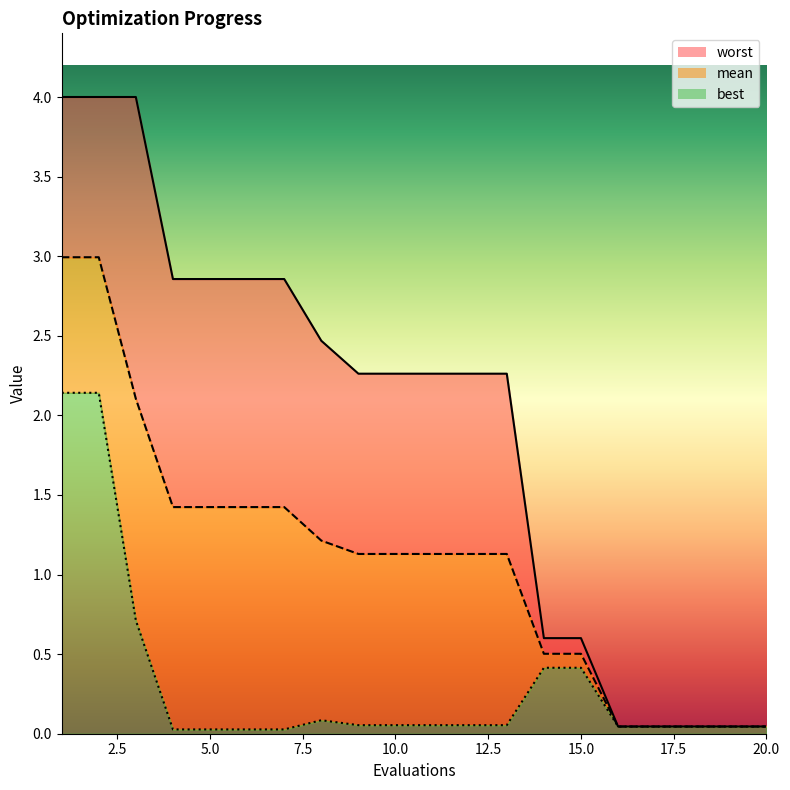

What is the total value across all series at 12?

3.4